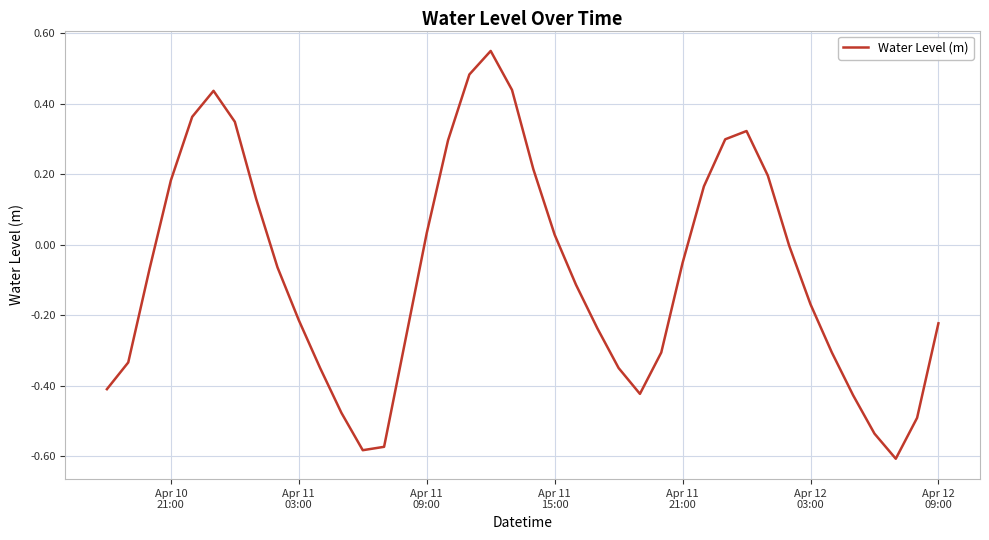

What is the difference between the maximum and minimum values?

1.2